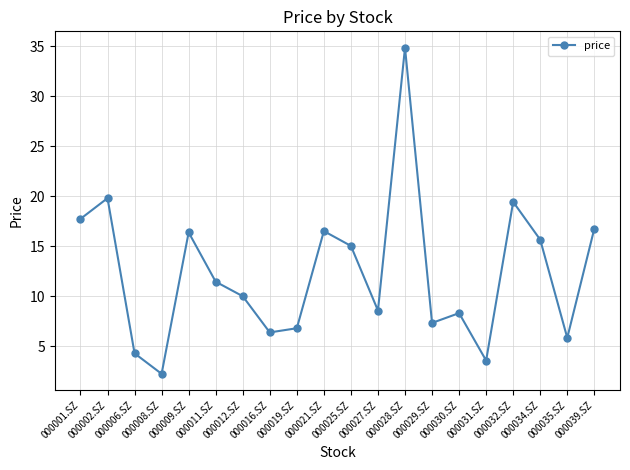

Does the chart have visible grid lines?

Yes